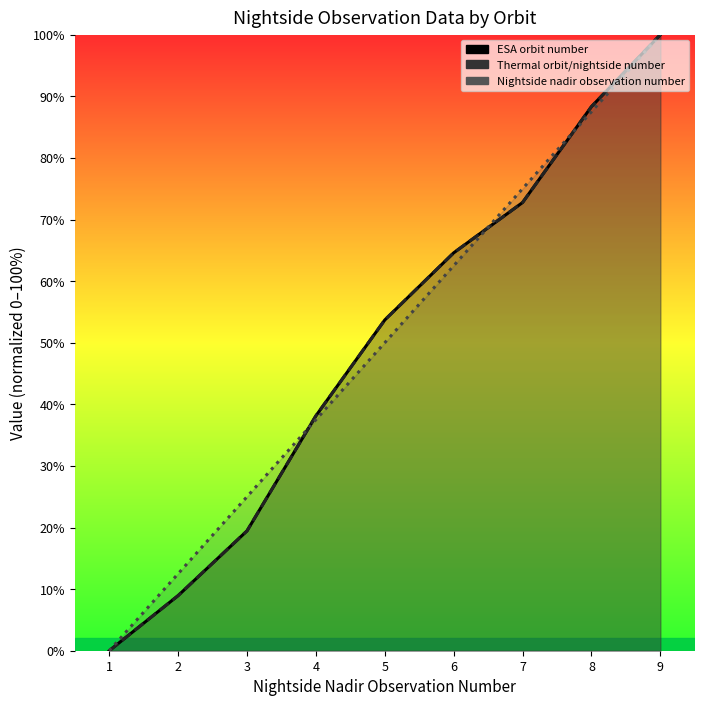

How many lines are shown in the chart?

3